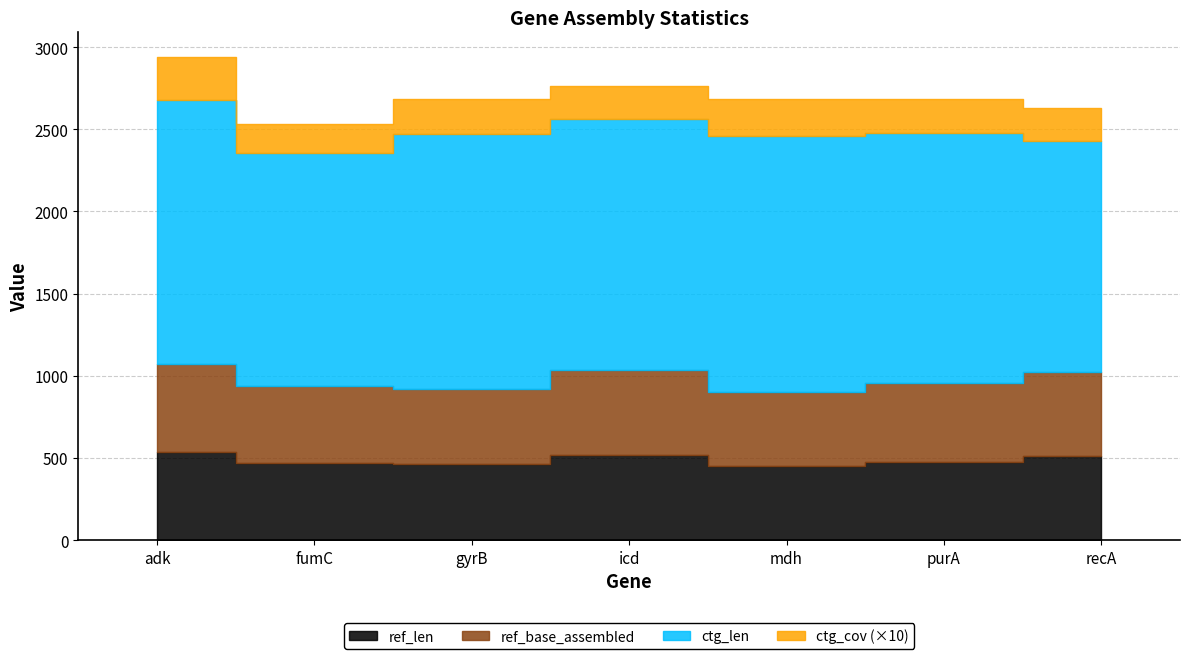

What is the difference between the ctg_cov values at mdh and adk?

3.7